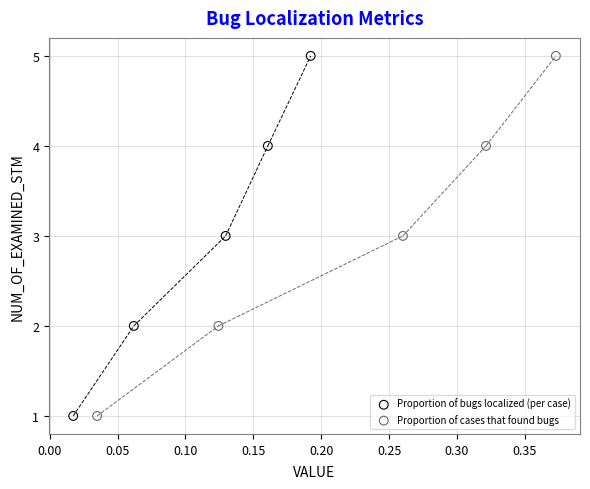

What are all the series names shown in the legend?

Proportion of bugs localized (per case), Proportion of cases that found bugs